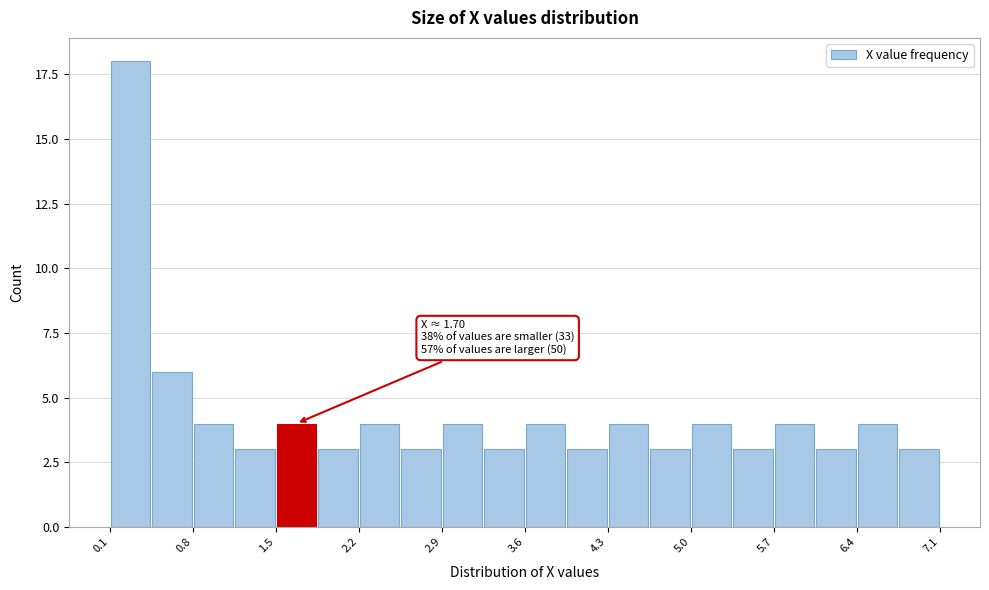

Around what value on the x-axis is the tallest bar? Give the approximate position of its centre, as read against the axis.

0.3